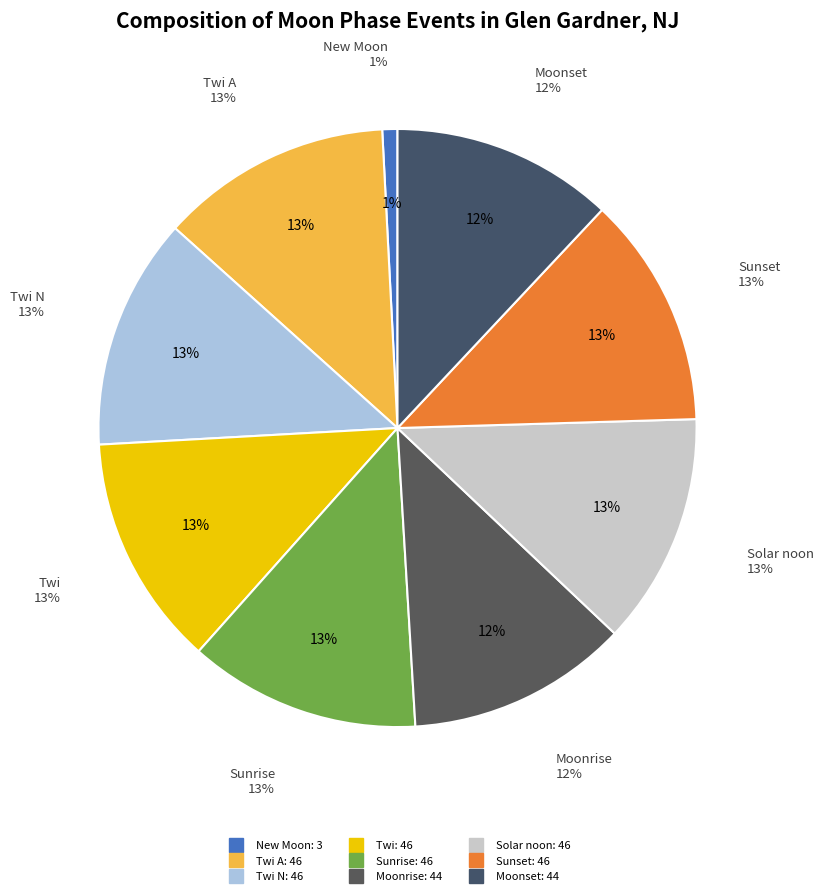

Which has a higher value, Sunrise or Moonrise?

Sunrise